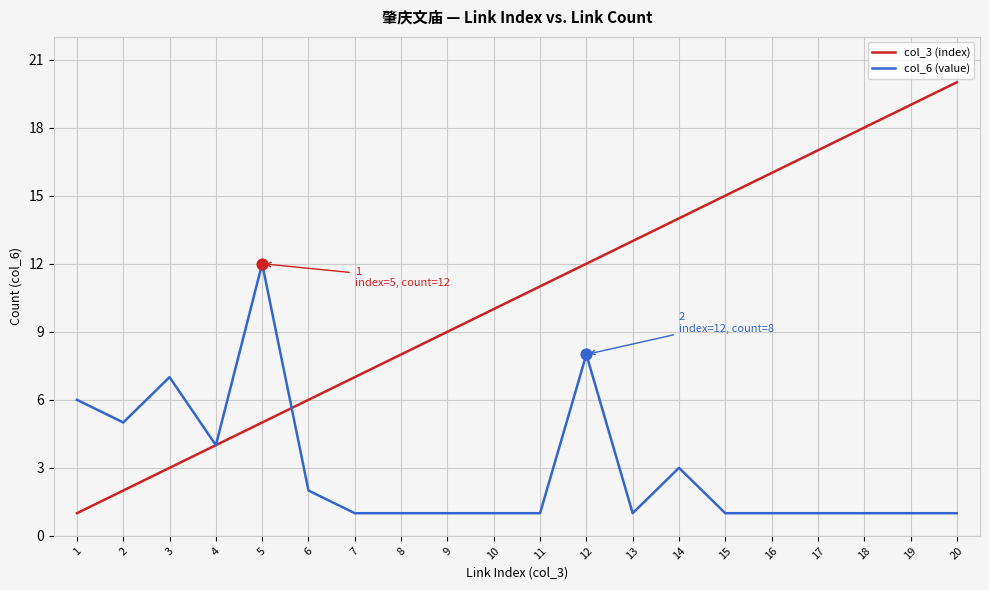

Between 9 and 11, which series saw the biggest shift?

col_3 (index)